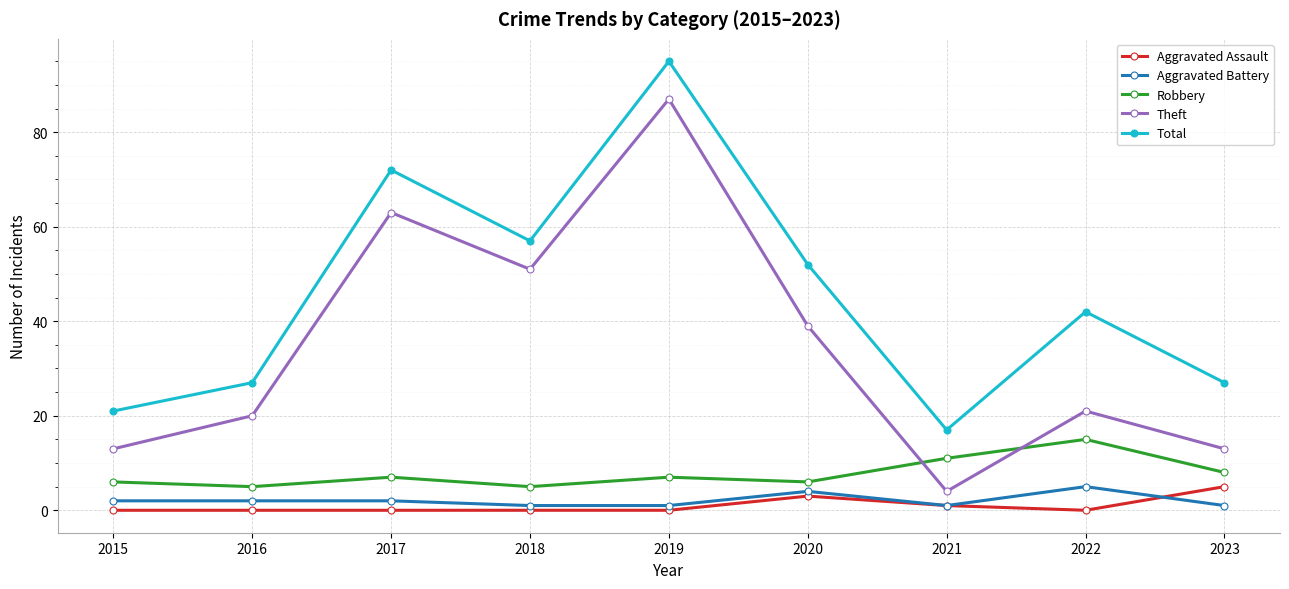

How many Robbery values are between 6 and 8?

5